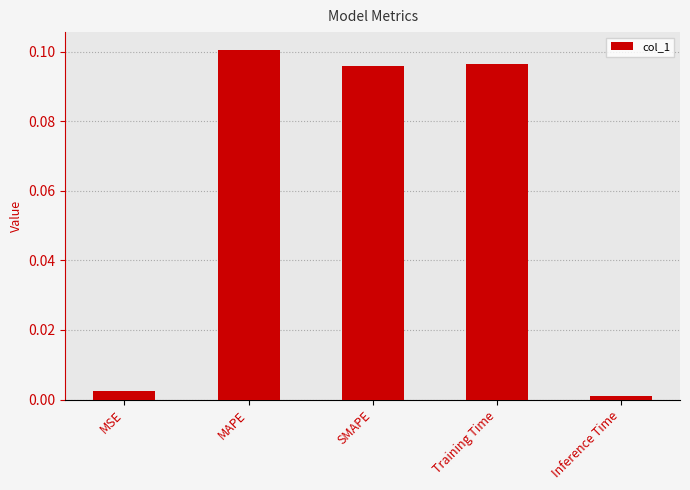

Between Inference Time and SMAPE, which is larger?

SMAPE